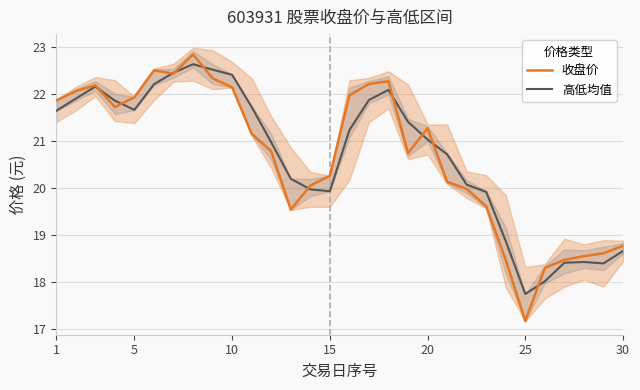

Reading right to left, what are all the values shown in this chart?

收盘价: 18.8	18.6	18.6	18.5	18.3	17.2	18.5	19.6	20.0	20.1	21.3	20.7	22.3	22.2	22.0	20.3	20.1	19.5	20.8	21.1	22.1	22.3	22.8	22.4	22.5	21.9	21.7	22.2	22.1	21.9
高低均值: 18.7	18.4	18.4	18.4	18.0	17.7	18.9	19.9	20.1	20.7	21.0	21.4	22.1	21.9	21.2	19.9	20.0	20.2	21.0	21.7	22.4	22.5	22.6	22.5	22.2	21.7	21.9	22.2	21.9	21.6